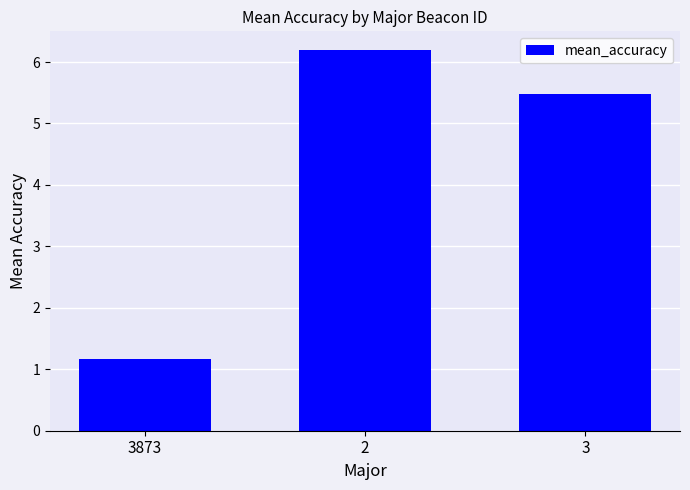

Is it true that the value at 3 is 5.5?

True